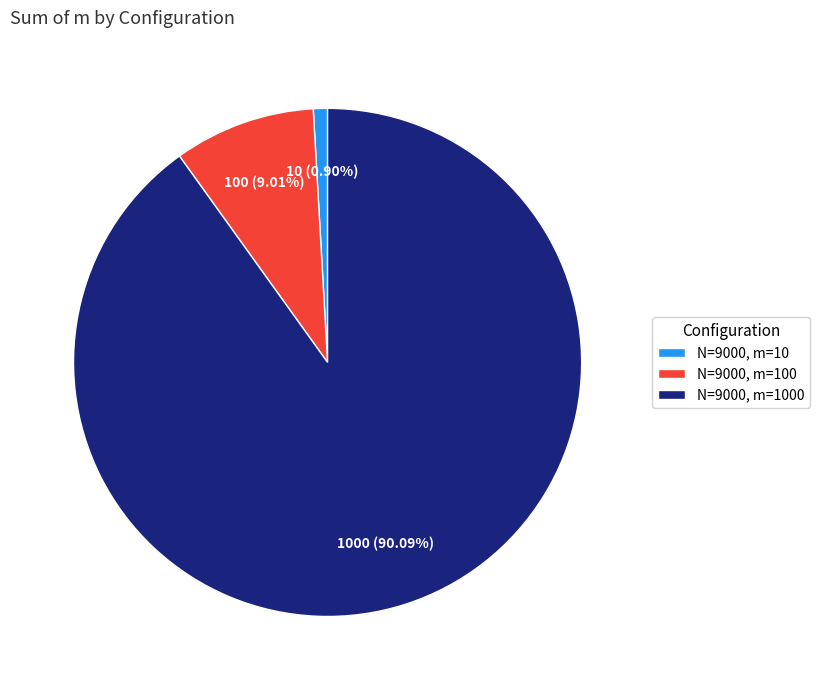

What is the smallest slice in the pie chart?

N=9000, m=10